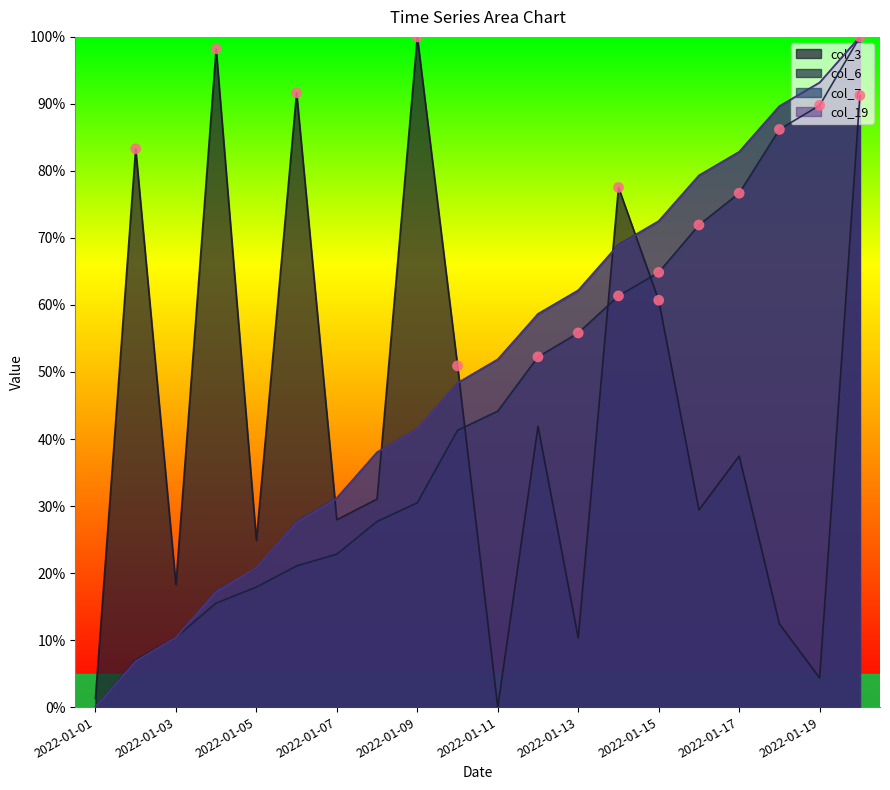

Which series contains the highest Y value?

col_3